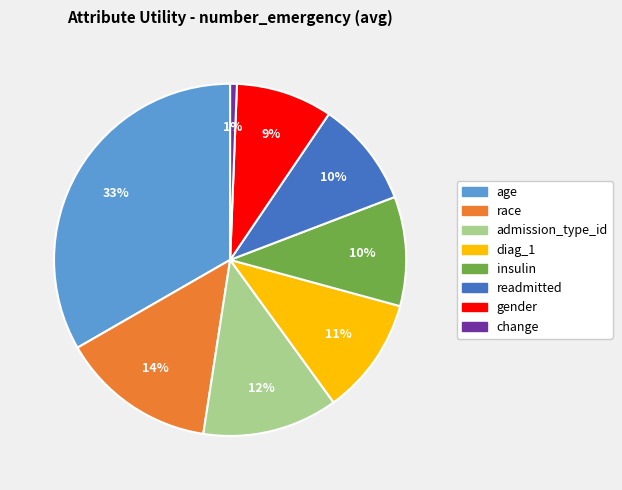

Is there any slice that represents more than half of the pie?

No